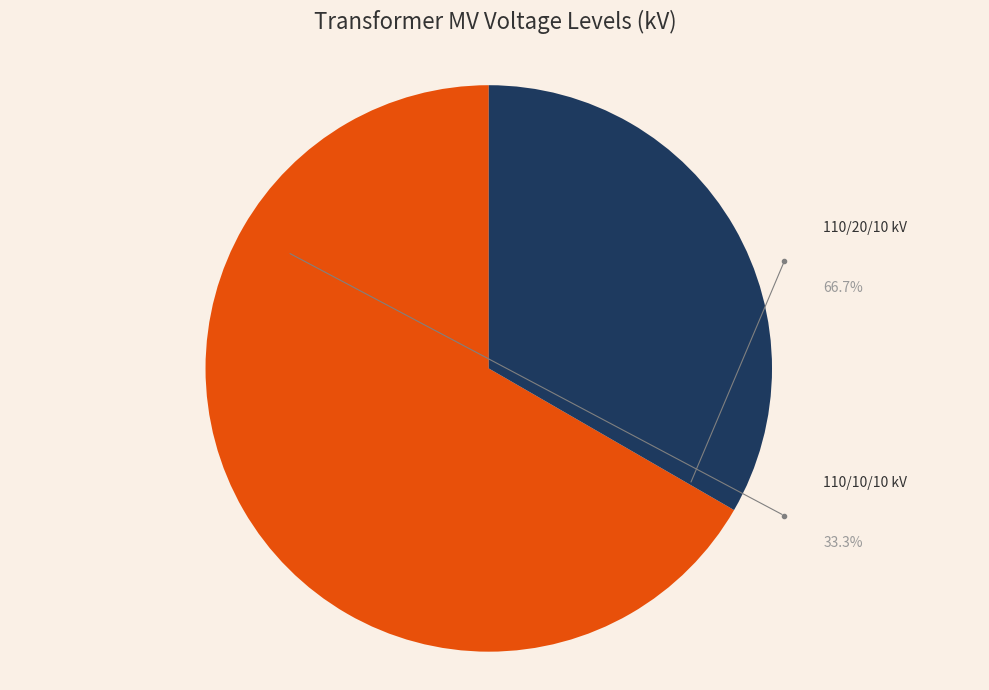

Which category accounts for the majority?

63/25/38 MVA 110/20/10 kV